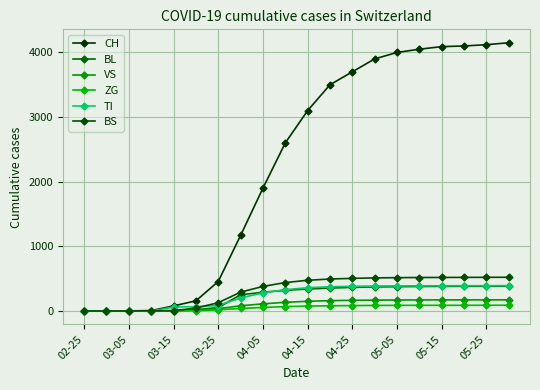

How many lines are shown in the chart?

6